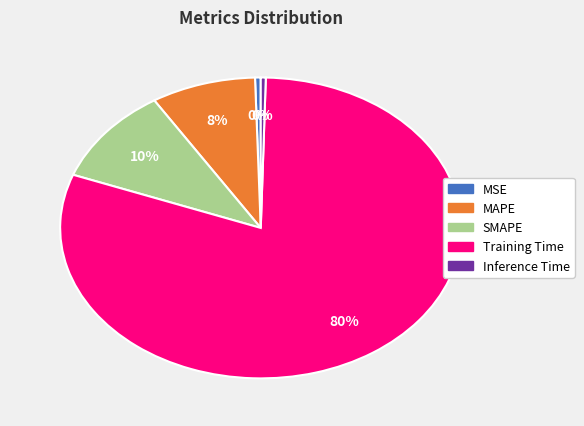

Between SMAPE and MAPE, which is larger?

SMAPE